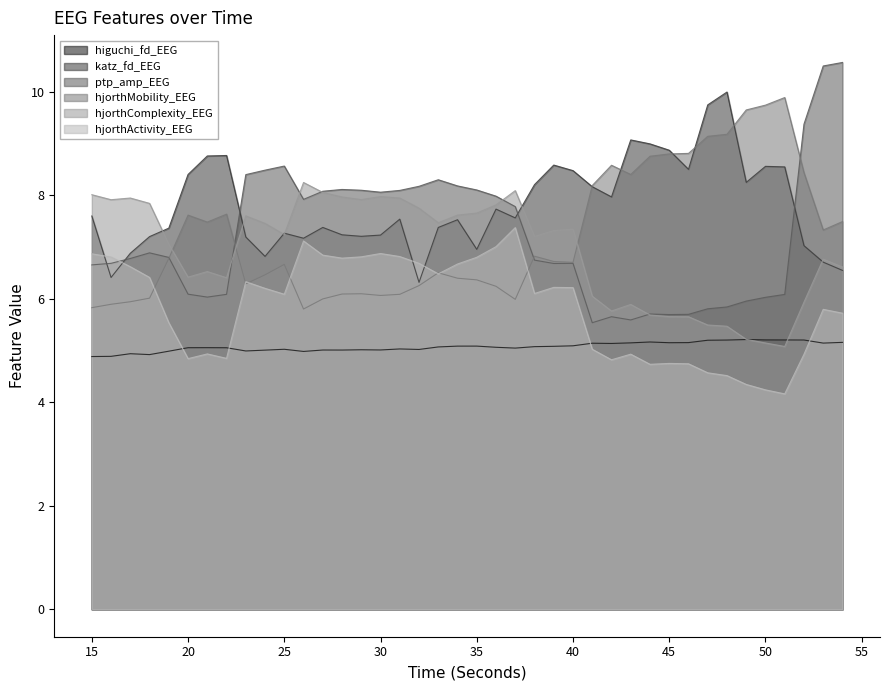

Which series has the largest total across all categories?

katz_fd_EEG